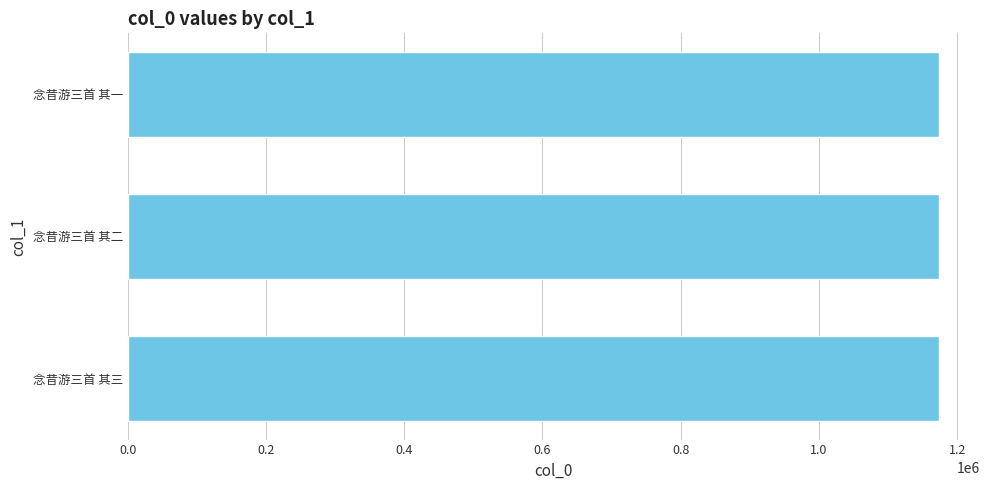

What is the sum of all values?

3522492